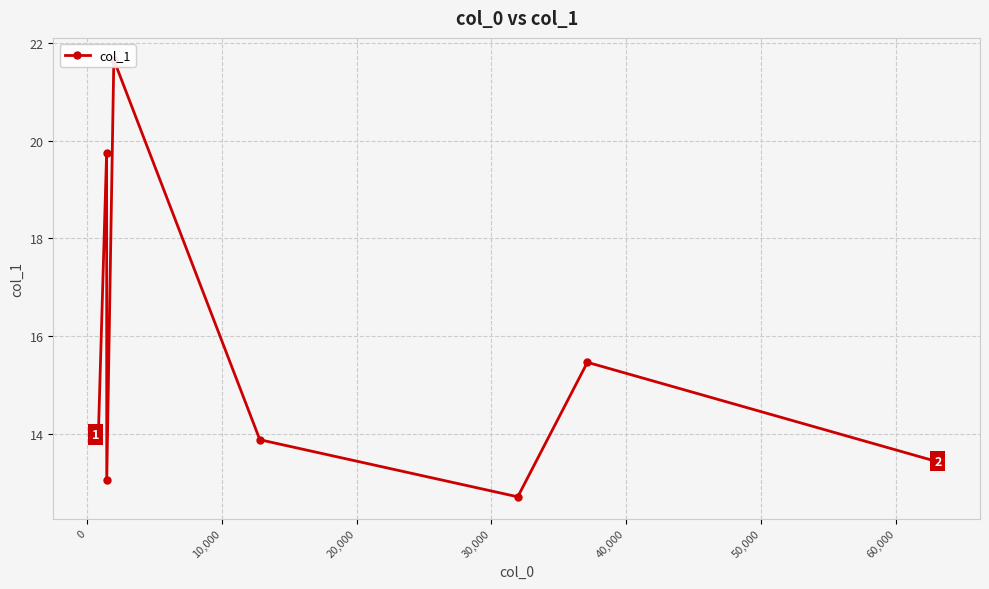

How many interior local peaks (higher than both neighbors) does the data have?

3